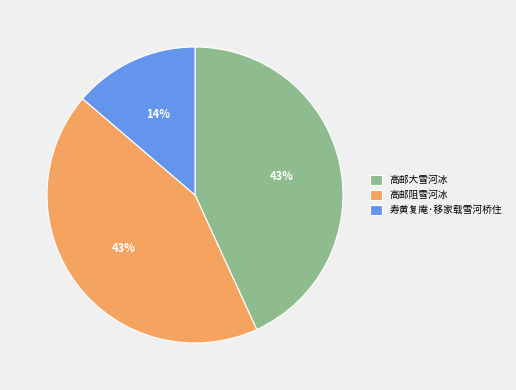

Is the sum of 高邮大雪河冰 and 寿黄复庵·移家载雪河桥住 greater than half?

Yes